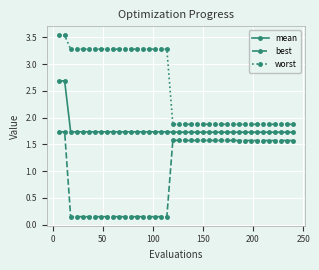

Count the worst values in the range 1 to 3.

21